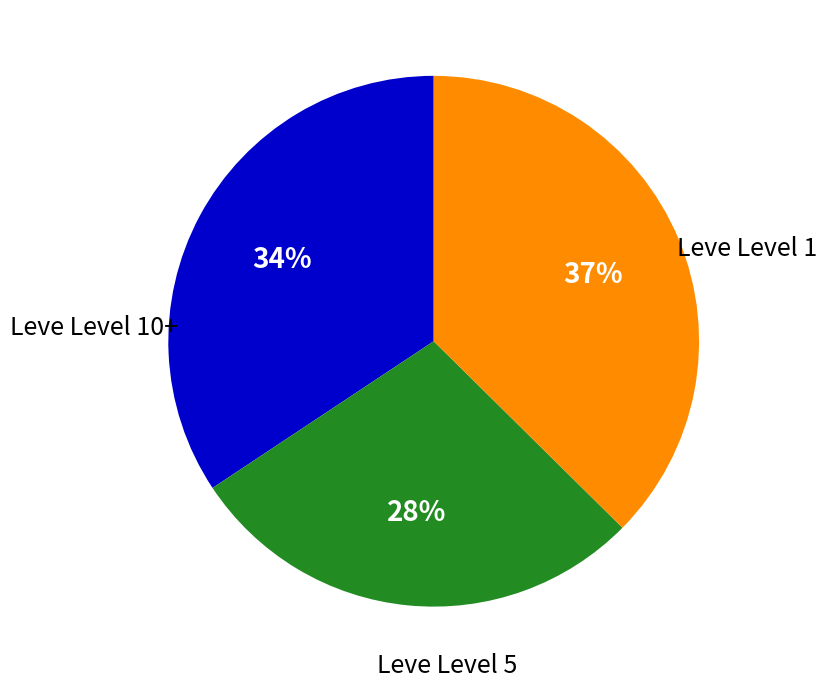

Does any single category account for the majority?

No